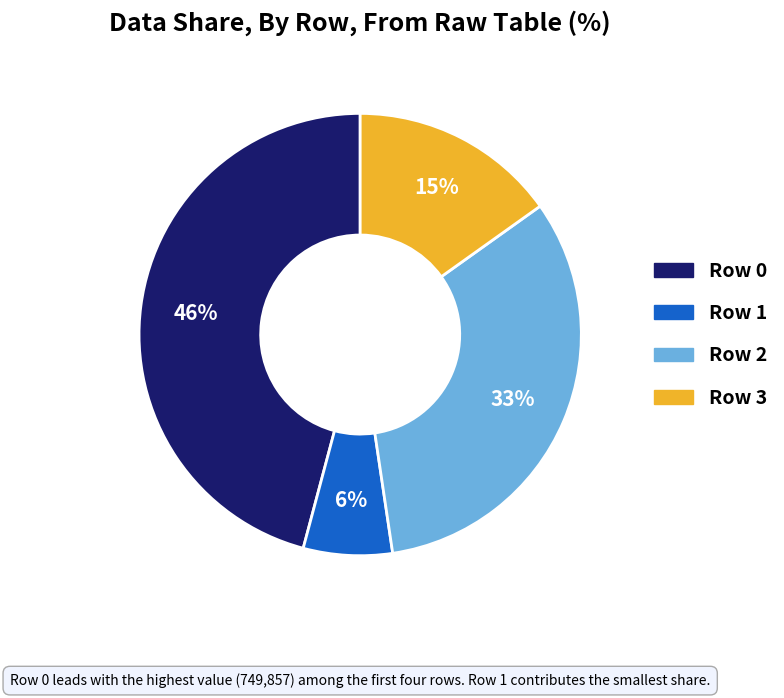

Does any single category account for the majority?

No